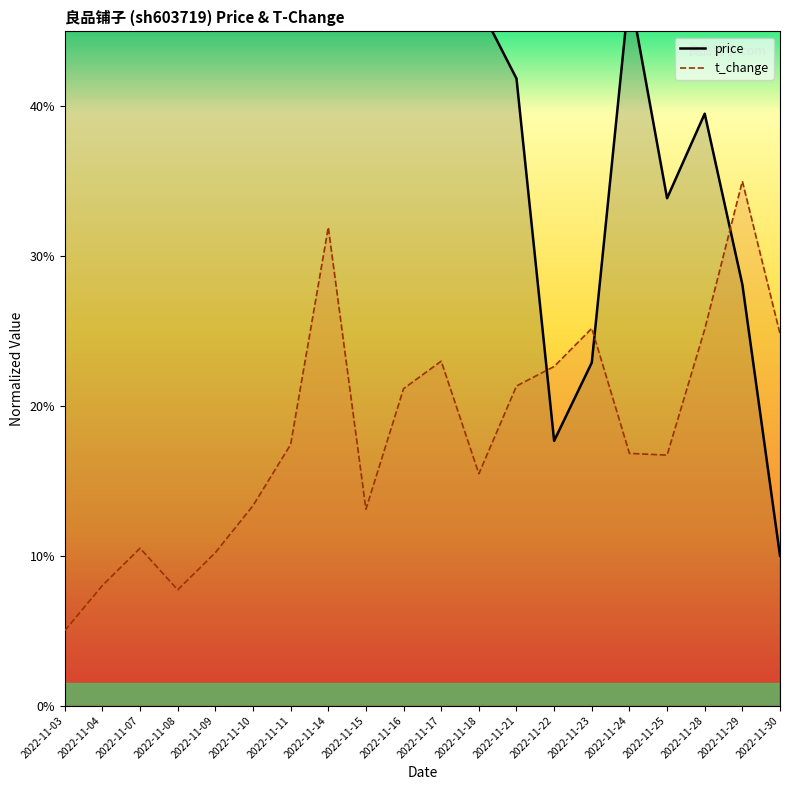

The value of t_change (line) at 2022-11-17 is 8.6. True or false?

False